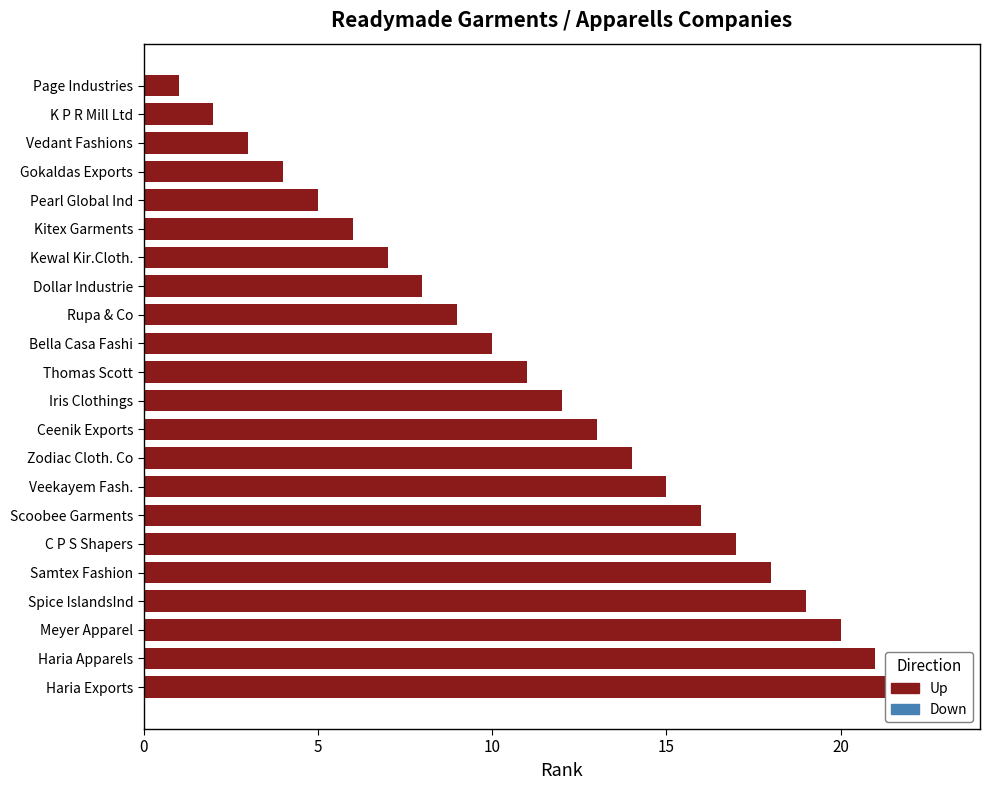

Reading left to right, list all the values displayed in this chart.

22	21	20	19	18	17	16	15	14	13	12	11	10	9	8	7	6	5	4	3	2	1